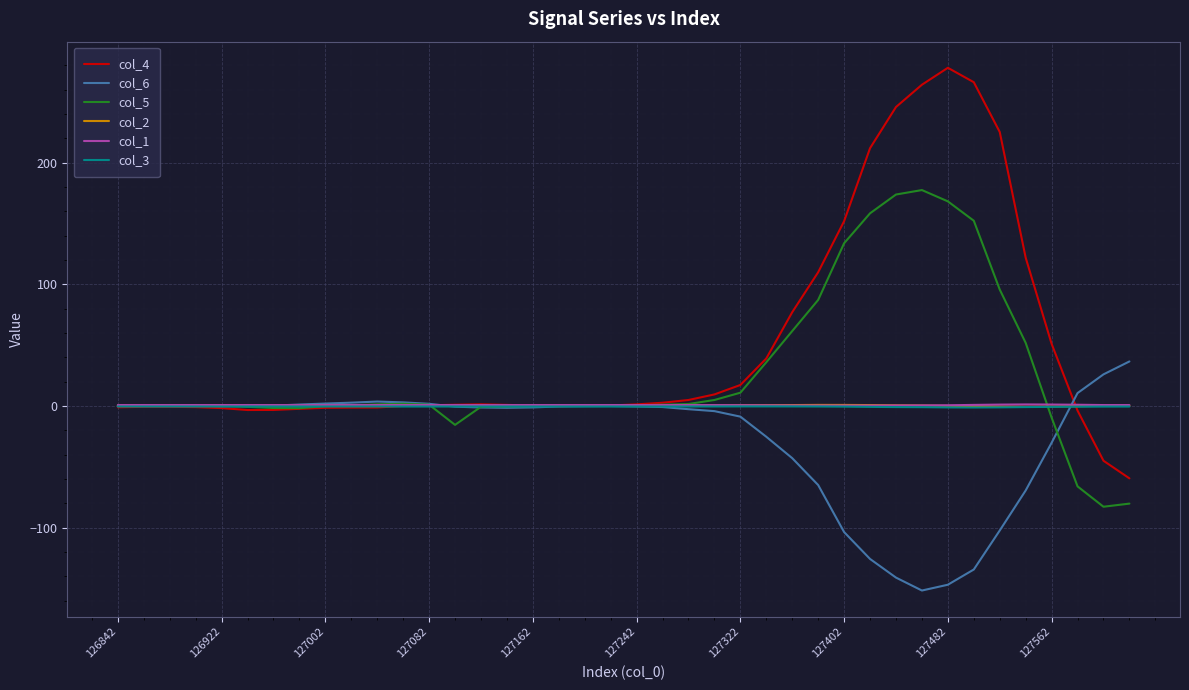

What is the minimum value for col_5?

-82.7